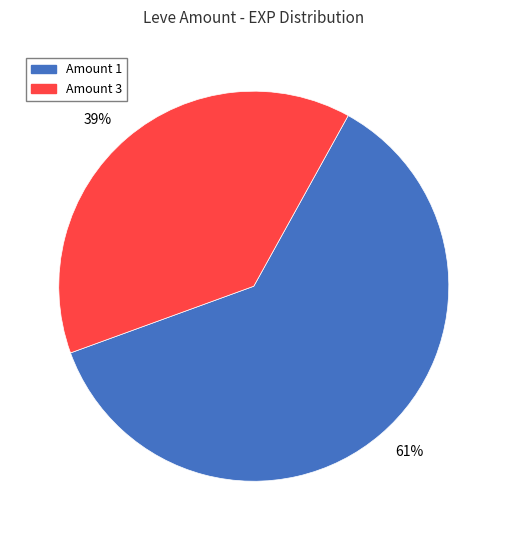

Which category has the smallest portion of the pie?

39%